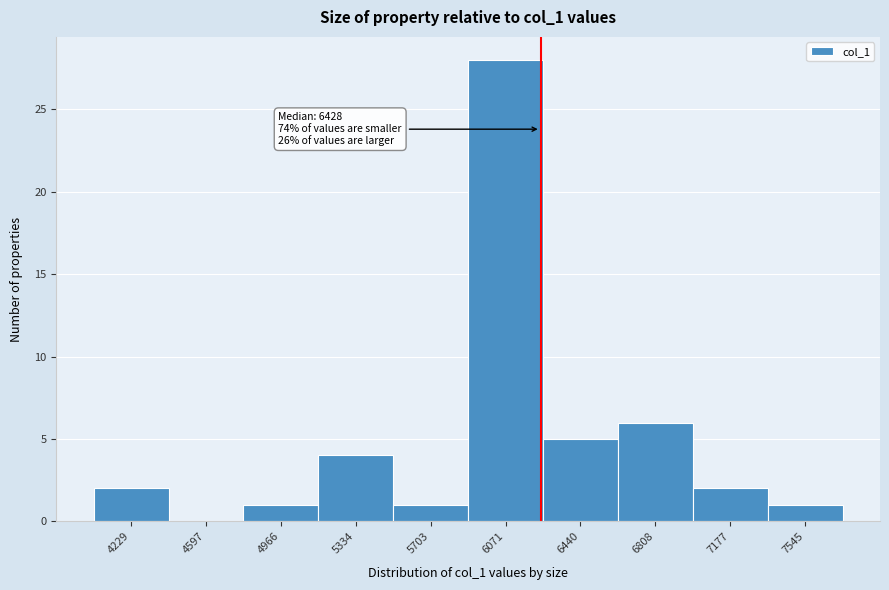

Reading left to right, extract all data points from this chart.

4229=2	4597=0	4966=1	5334=4	5703=1	6071=28	6440=5	6808=6	7177=2	7545=1